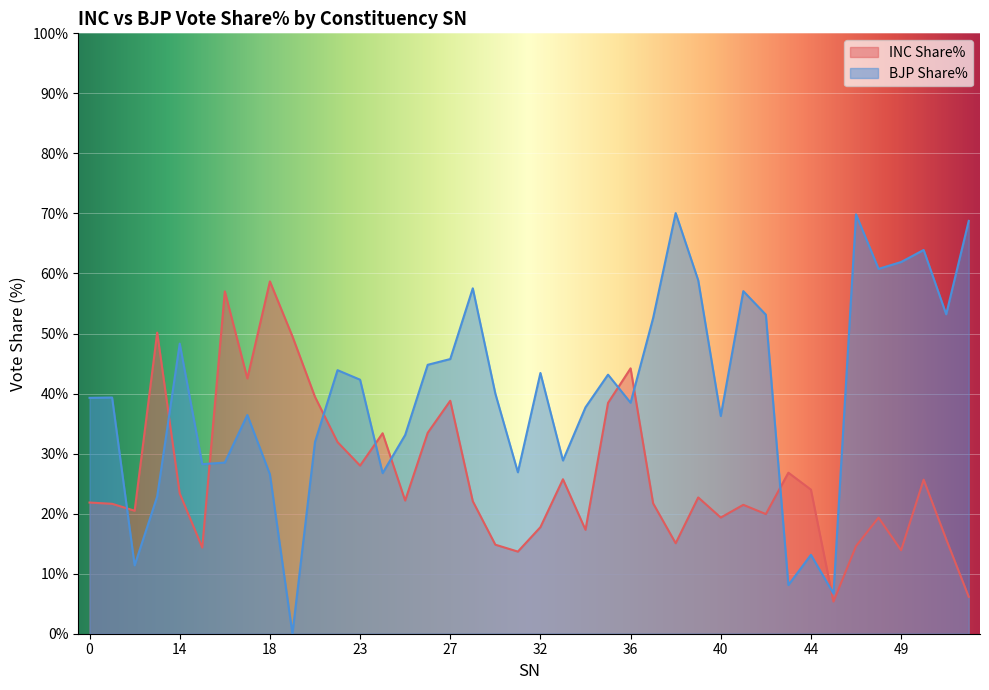

Reading left to right, extract all data points from this chart.

INC Share%: 21.9	21.6	20.5	50.1	23.4	14.3	57.0	42.5	58.7	49.5	39.5	31.9	28.0	33.4	22.2	33.5	38.8	22.1	14.8	13.7	17.8	25.7	17.3	38.5	44.2	21.7	15.1	22.7	19.4	21.5	19.9	26.8	24.0	5.3	14.6	19.3	13.9	25.7	15.7	6.2
BJP Share%: 39.3	39.3	11.4	22.9	48.3	28.2	28.5	36.4	26.6	0.0	31.9	43.9	42.3	26.8	33.1	44.8	45.8	57.5	40.0	26.9	43.4	28.9	37.7	43.1	38.5	52.6	70.1	58.9	36.3	57.1	53.1	8.1	13.1	6.7	69.8	60.8	61.9	63.9	53.2	68.8